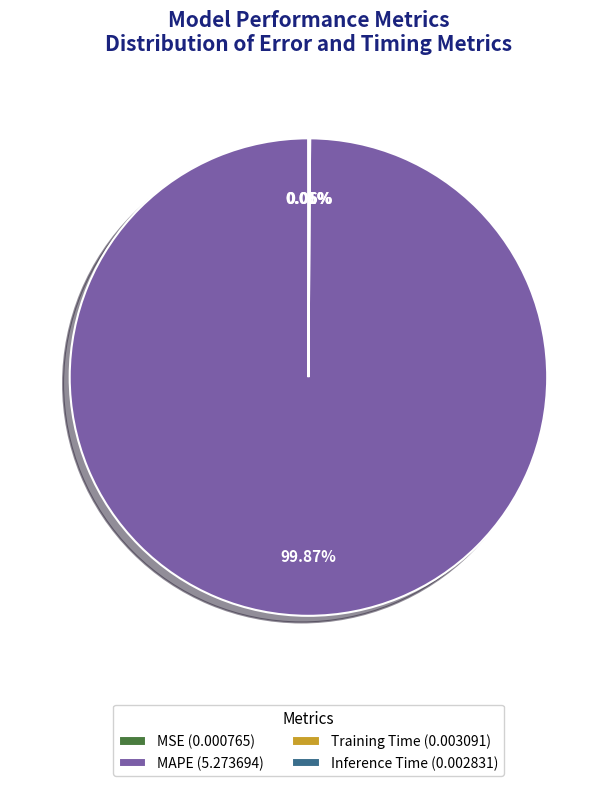

Is there any slice that represents more than half of the pie?

Yes